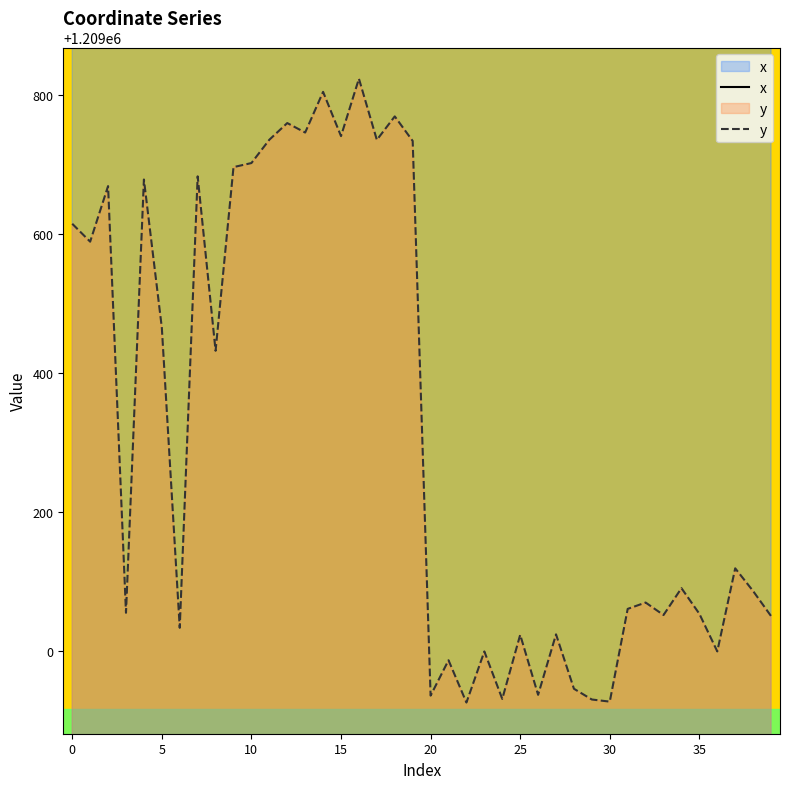

Between 30 and 23, which series saw the biggest shift?

y